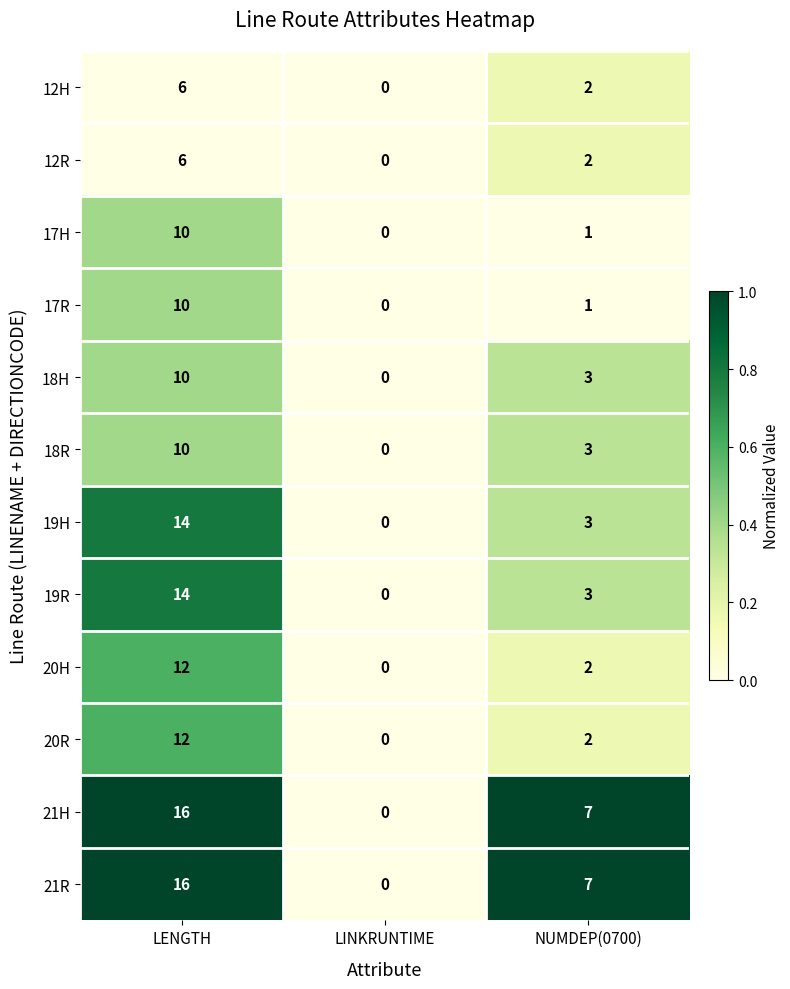

At which label does 12R first exceed 2?

LENGTH